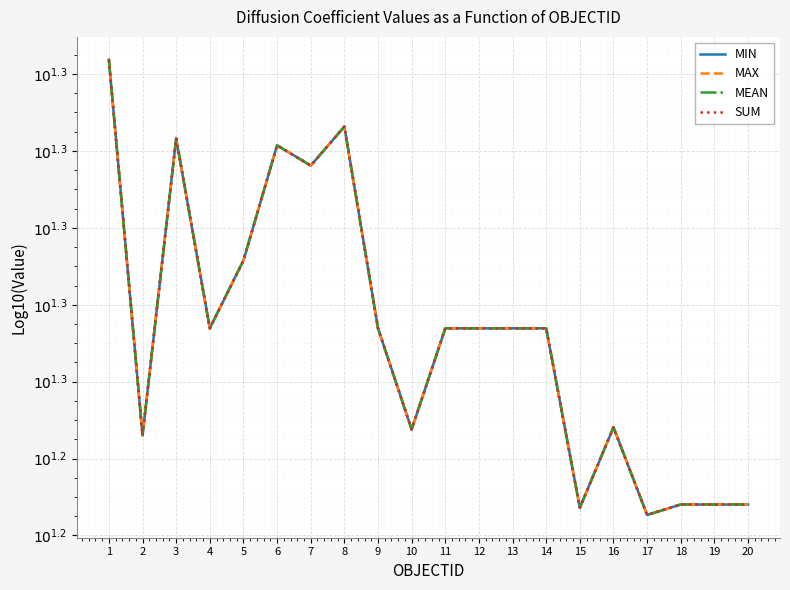

Which series has the largest total across all categories?

MIN